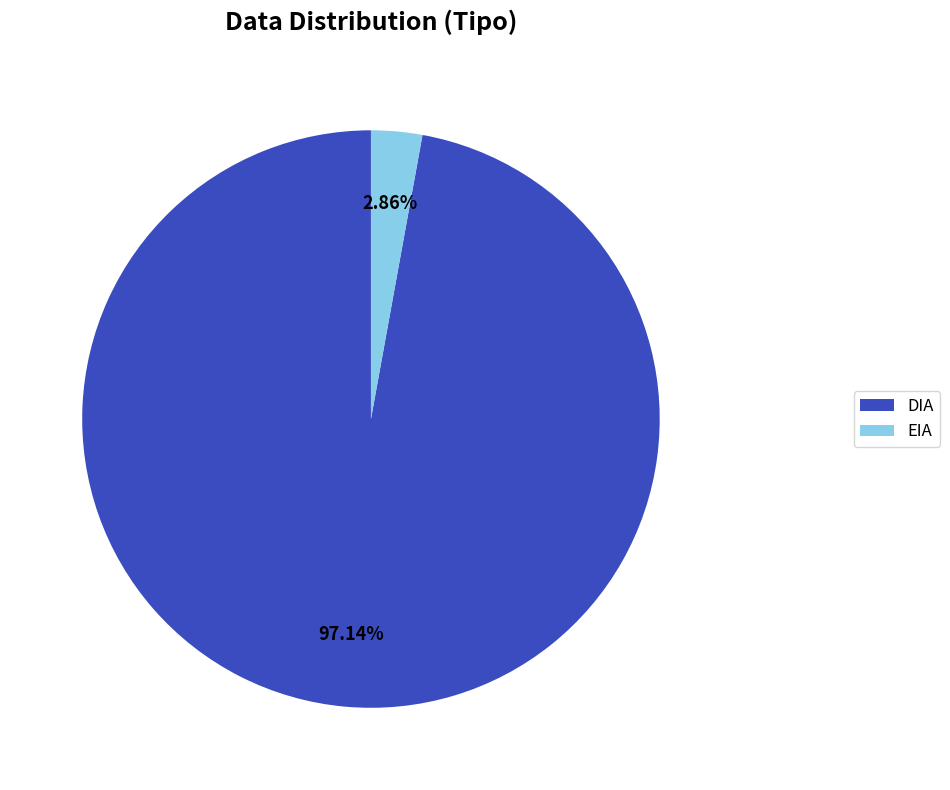

Is there a majority slice in this chart?

Yes